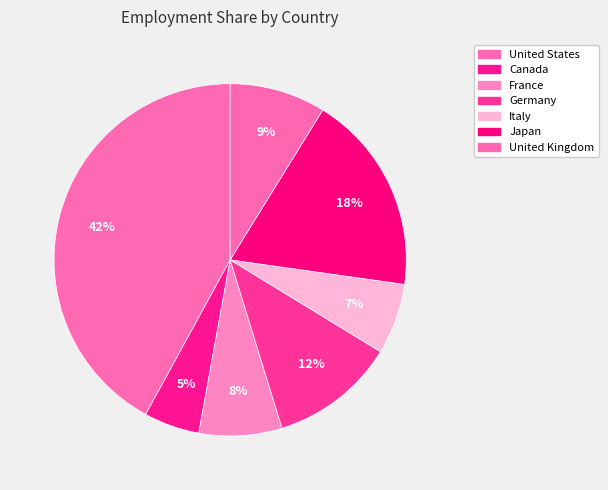

What percentage do United Kingdom and Canada together represent?

13.9%